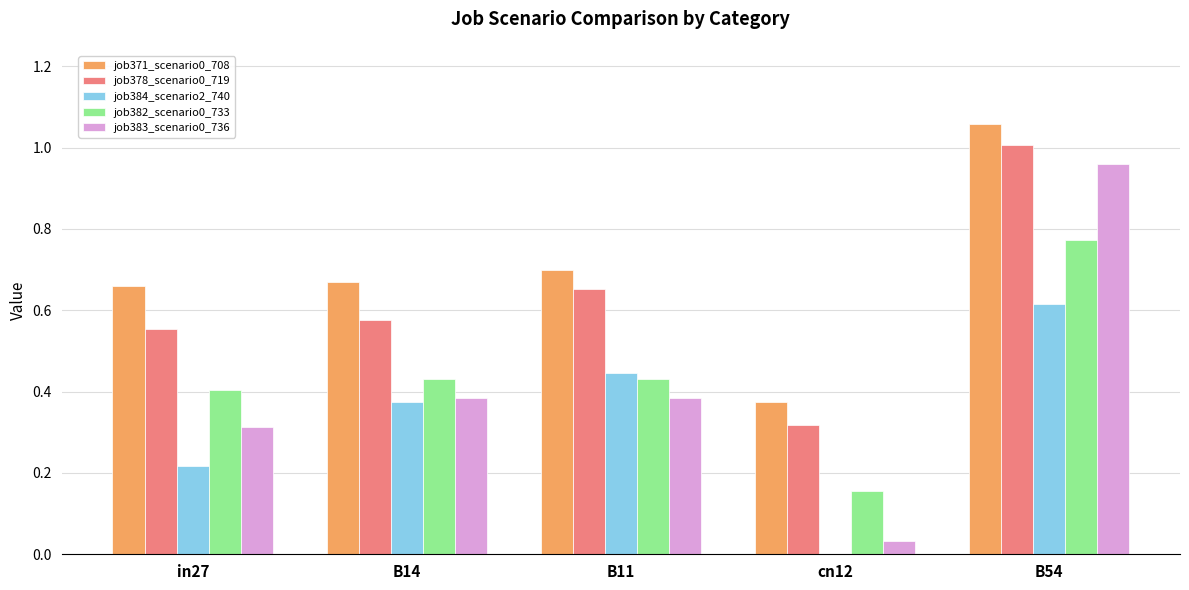

At which category does the chart reach its peak across all series?

B54